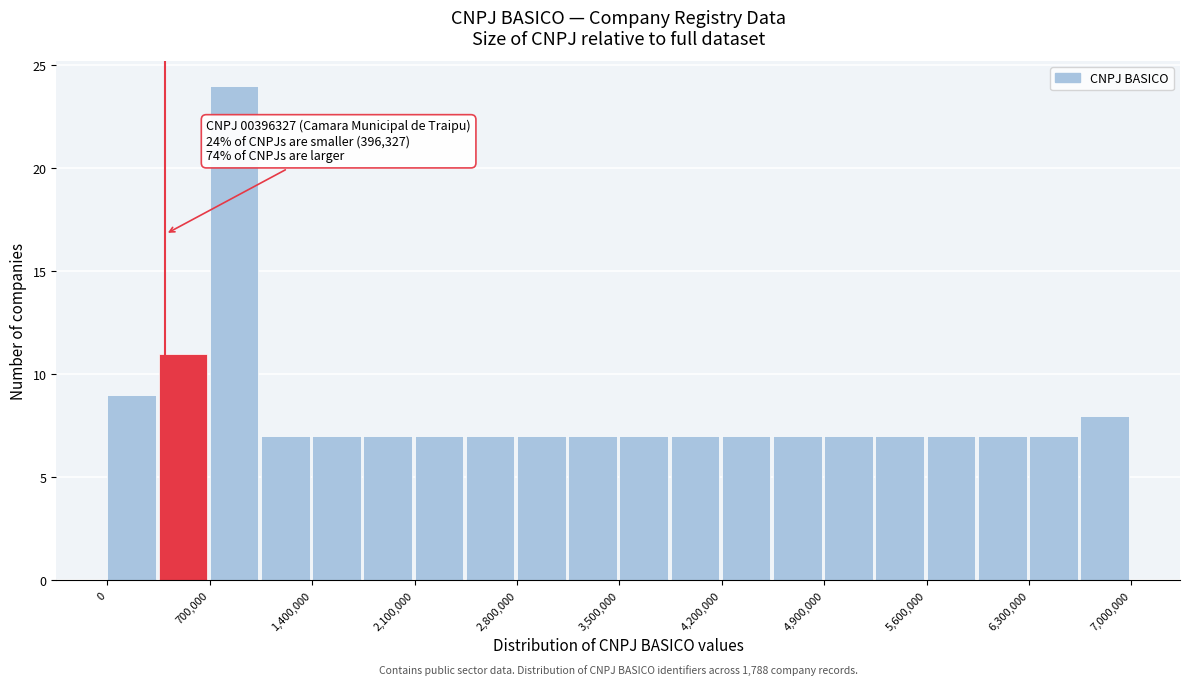

Around what value on the x-axis is the tallest bar? Give the approximate position of its centre, as read against the axis.

900000